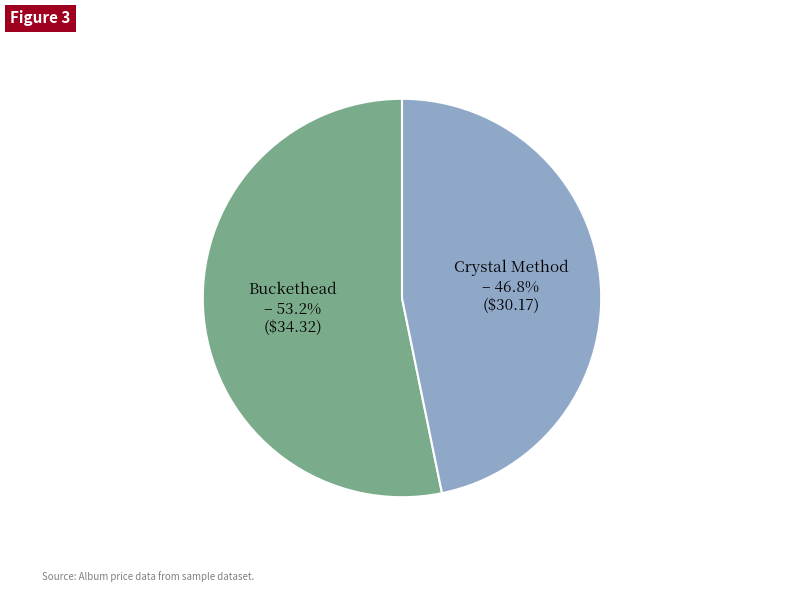

How many segments does this pie chart have?

2